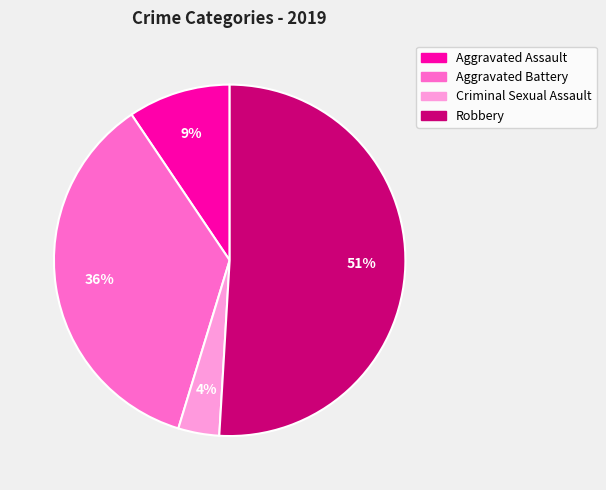

Do Aggravated Assault and Aggravated Battery together represent more than half of the pie?

No